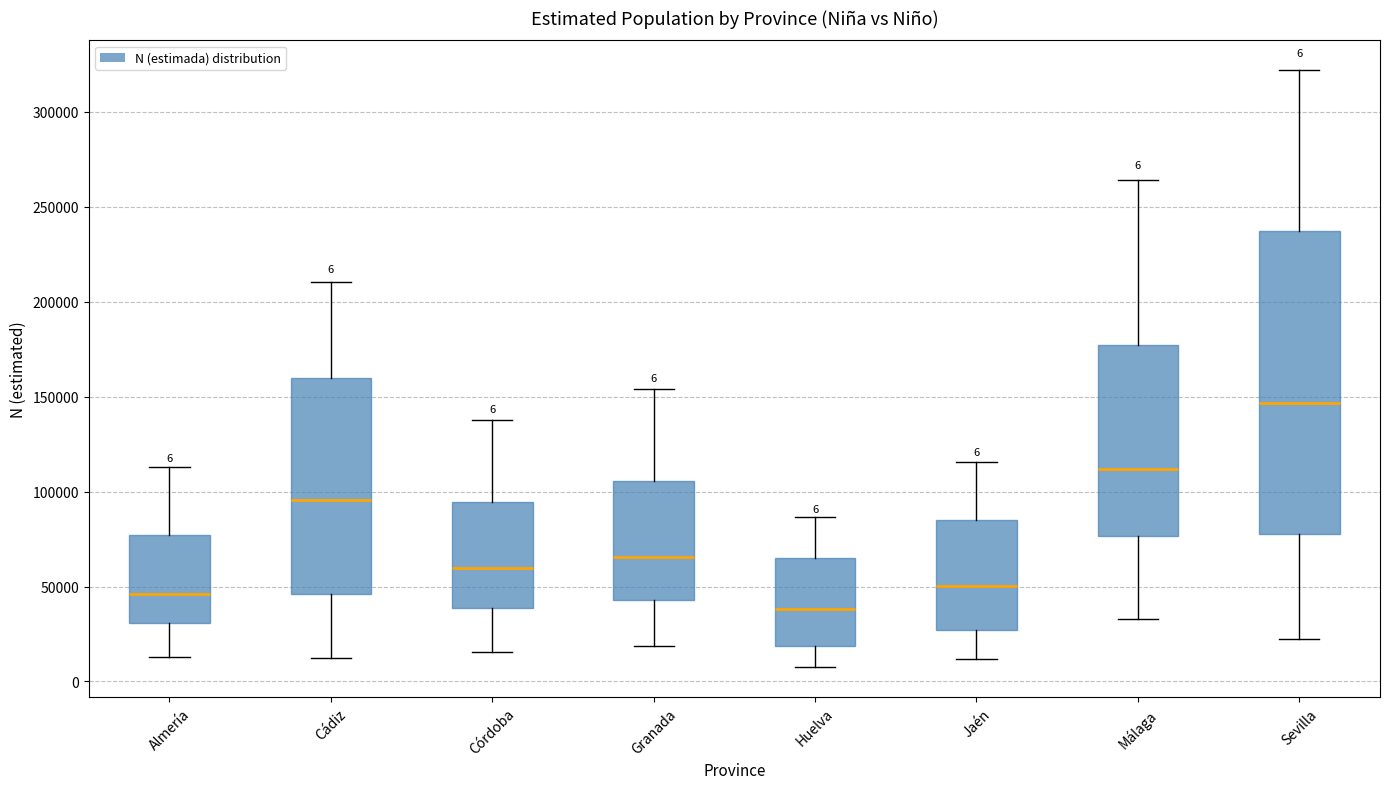

Comparing the boxes themselves (not the whiskers), which one is the tallest?

Sevilla